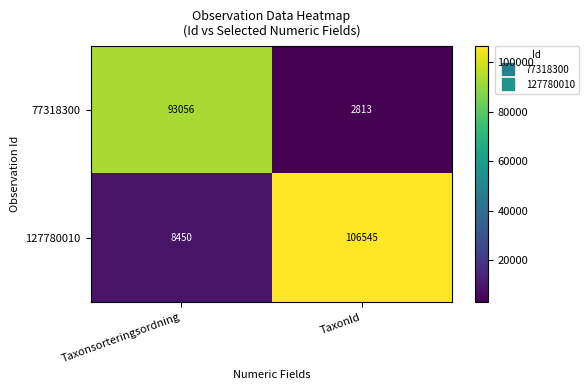

Rank the series by their average value, from lowest to highest.

77318300, 127780010